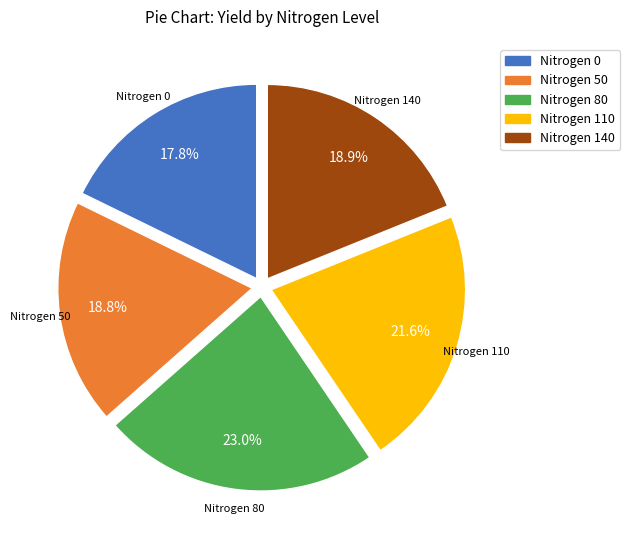

Do Nitrogen 80 and Nitrogen 110 together represent more than half of the pie?

No